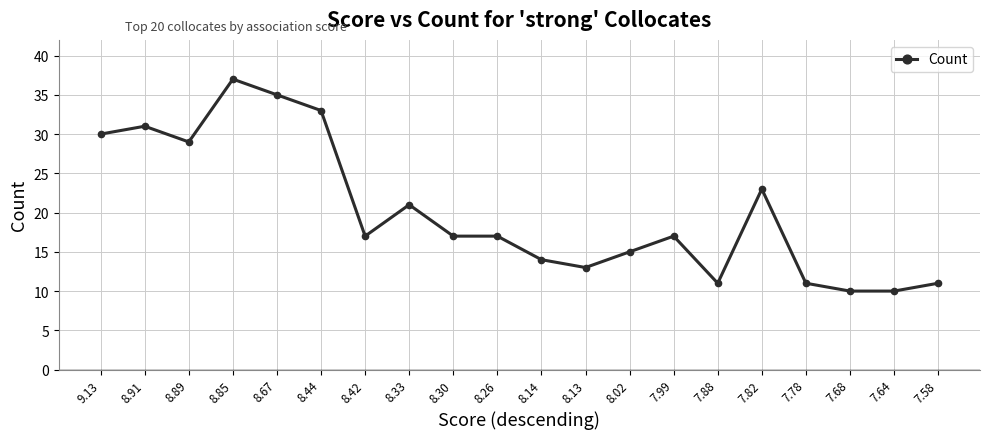

Reading right to left, list all the values displayed in this chart.

11	10	10	11	23	11	17	15	13	14	17	17	21	17	33	35	37	29	31	30